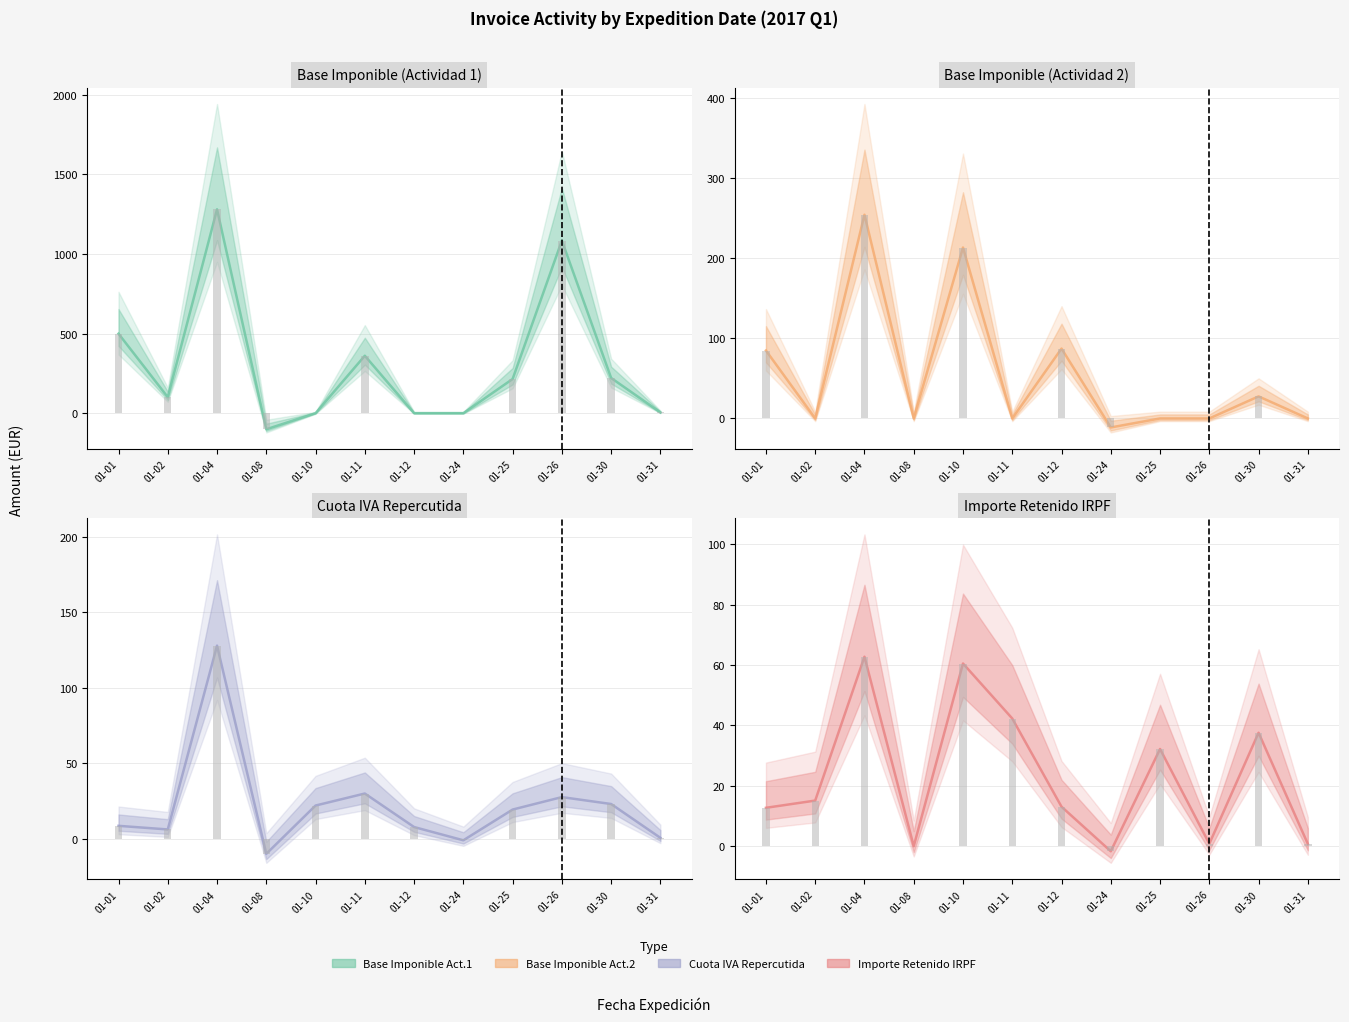

Where does the Cuota IVA Repercutida series first go above 19?

01-04